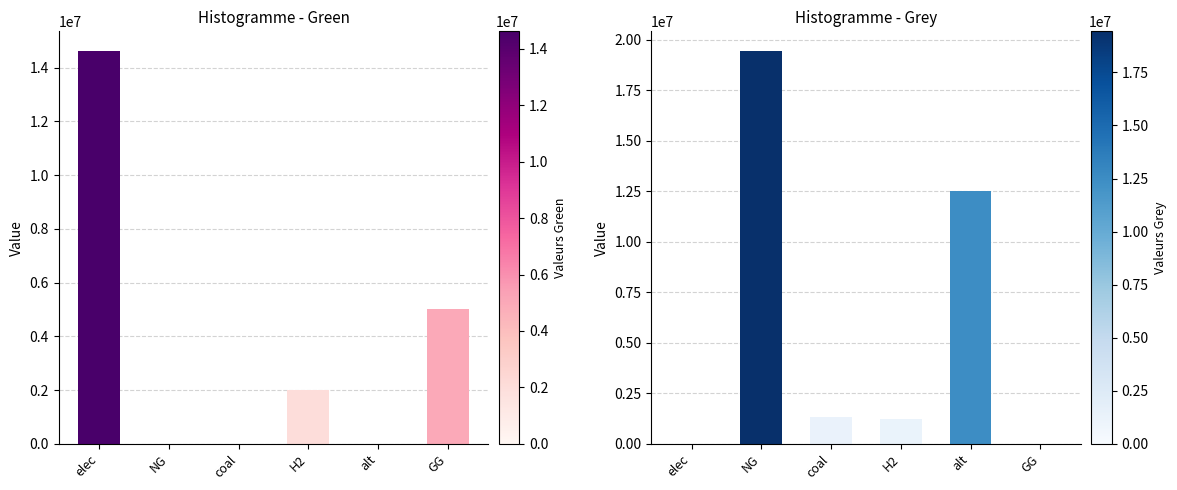

At which category is the sum across all series the highest?

NG